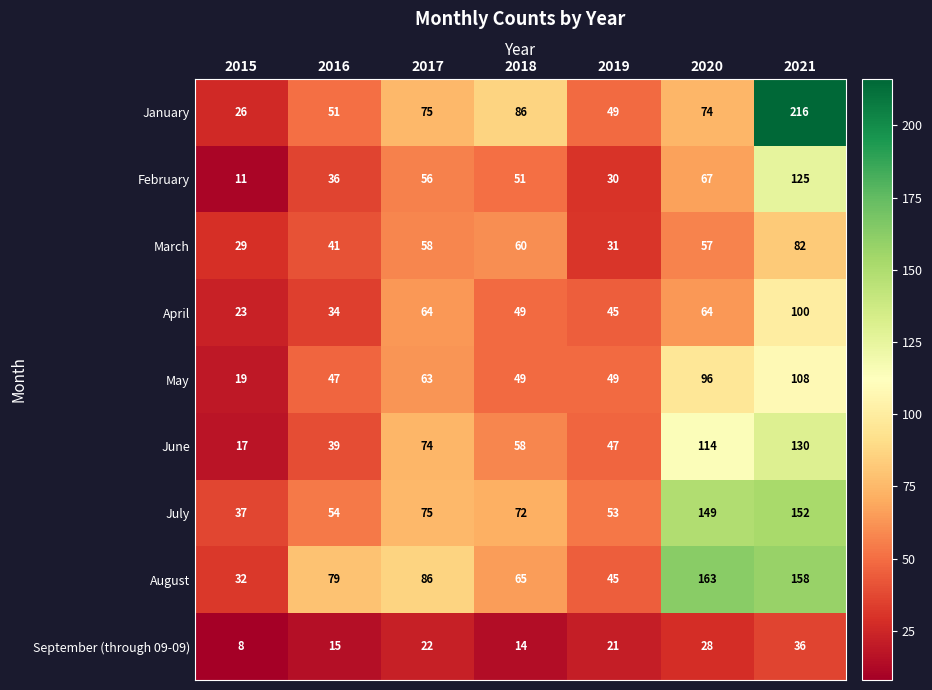

Count the number of data series in this chart.

9